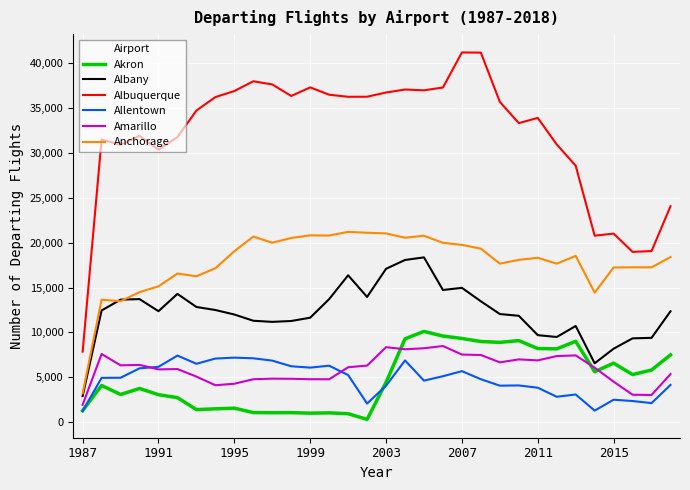

Which series has the largest total across all categories?

Albuquerque